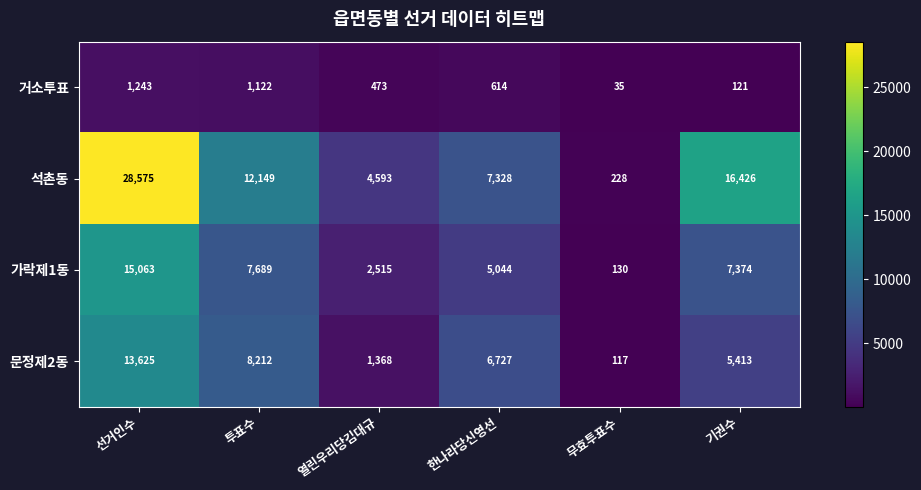

At how many categories does at least one series exceed 18088?

1